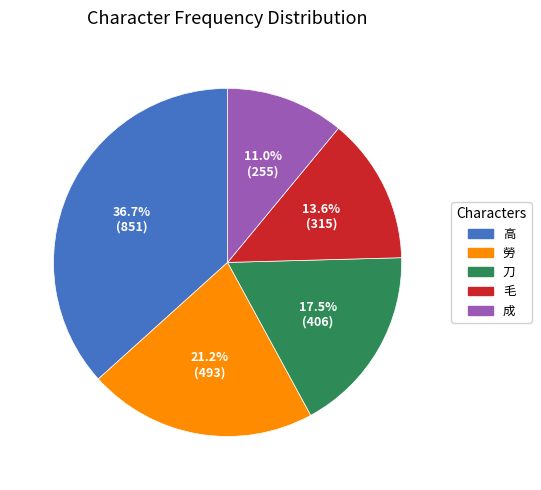

What percentage is the 高 slice, to the nearest percent?

37%